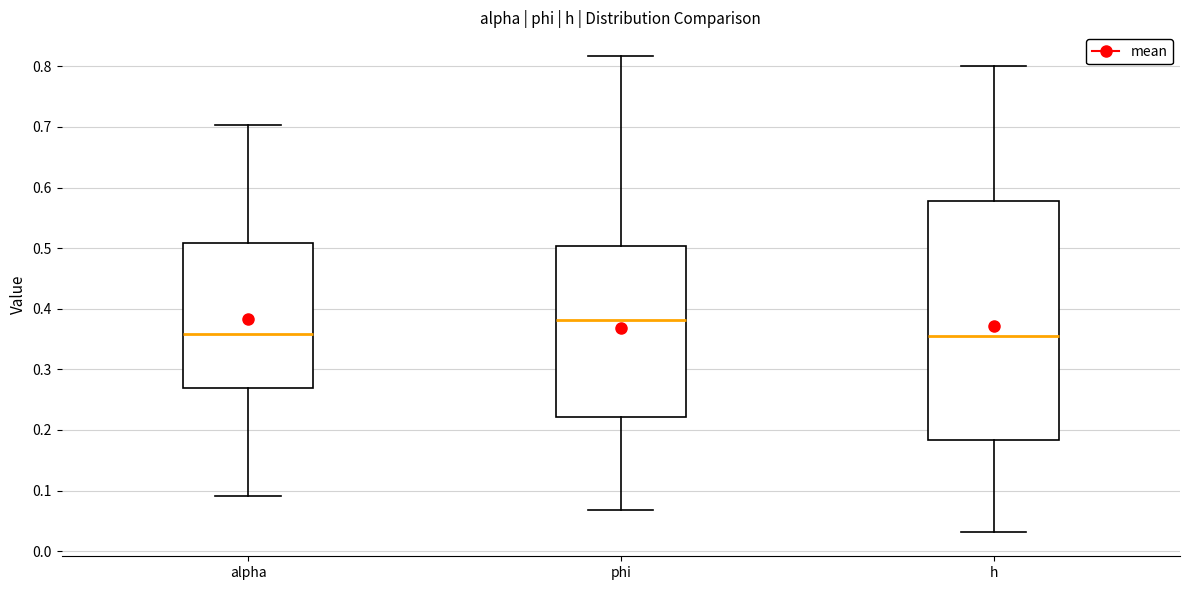

Which box is the tallest, from its lower edge to its upper edge?

h